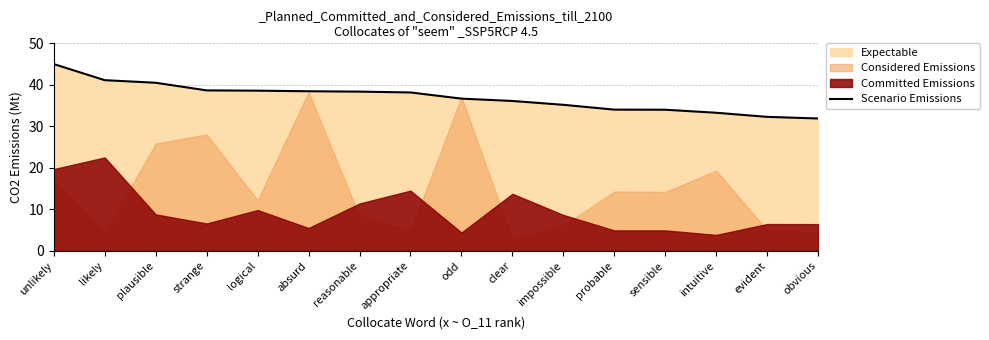

What is the difference between the maximum and minimum values?

13.1